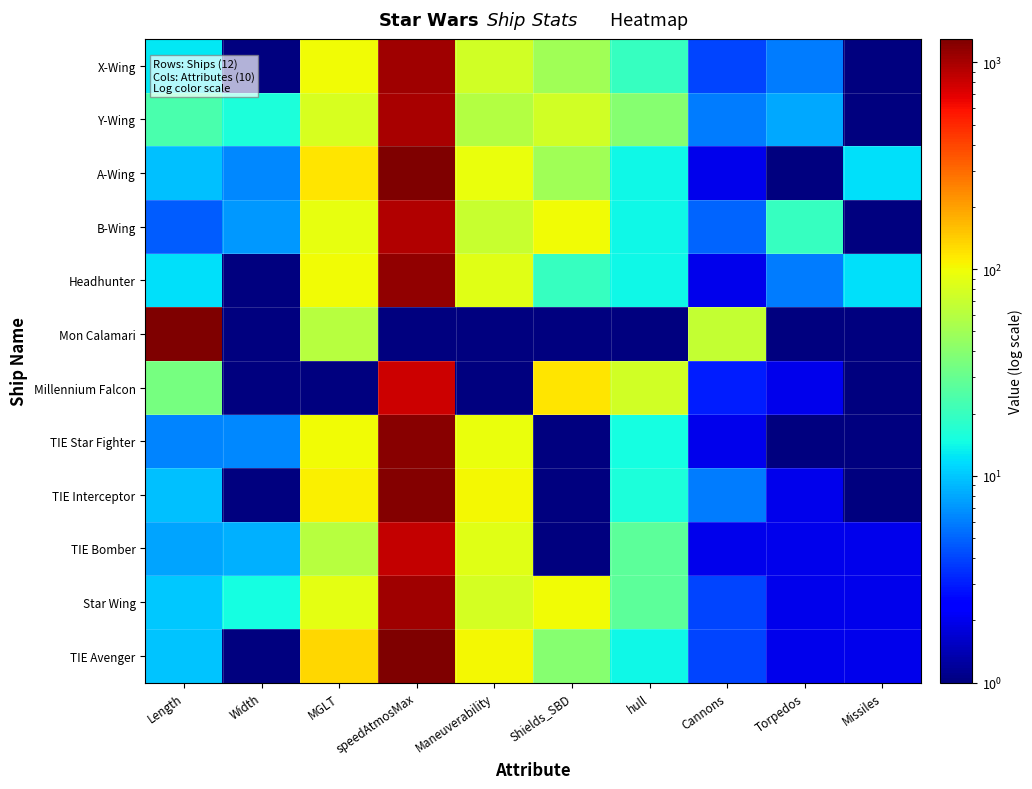

Which series changed the most between speedAtmosMax and Shields_SBD?

TIE Avenger